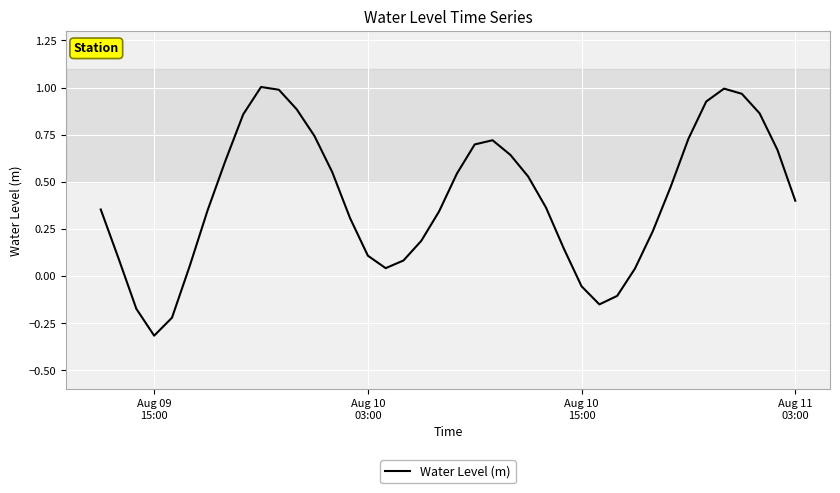

How many distinct data groups are displayed?

1